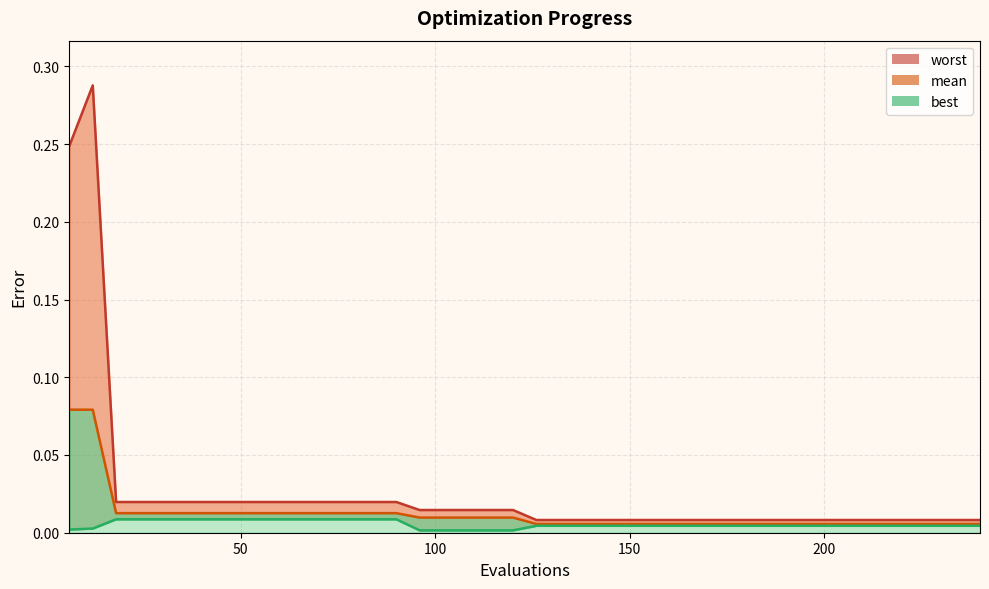

What is the maximum value for mean_line?

0.1